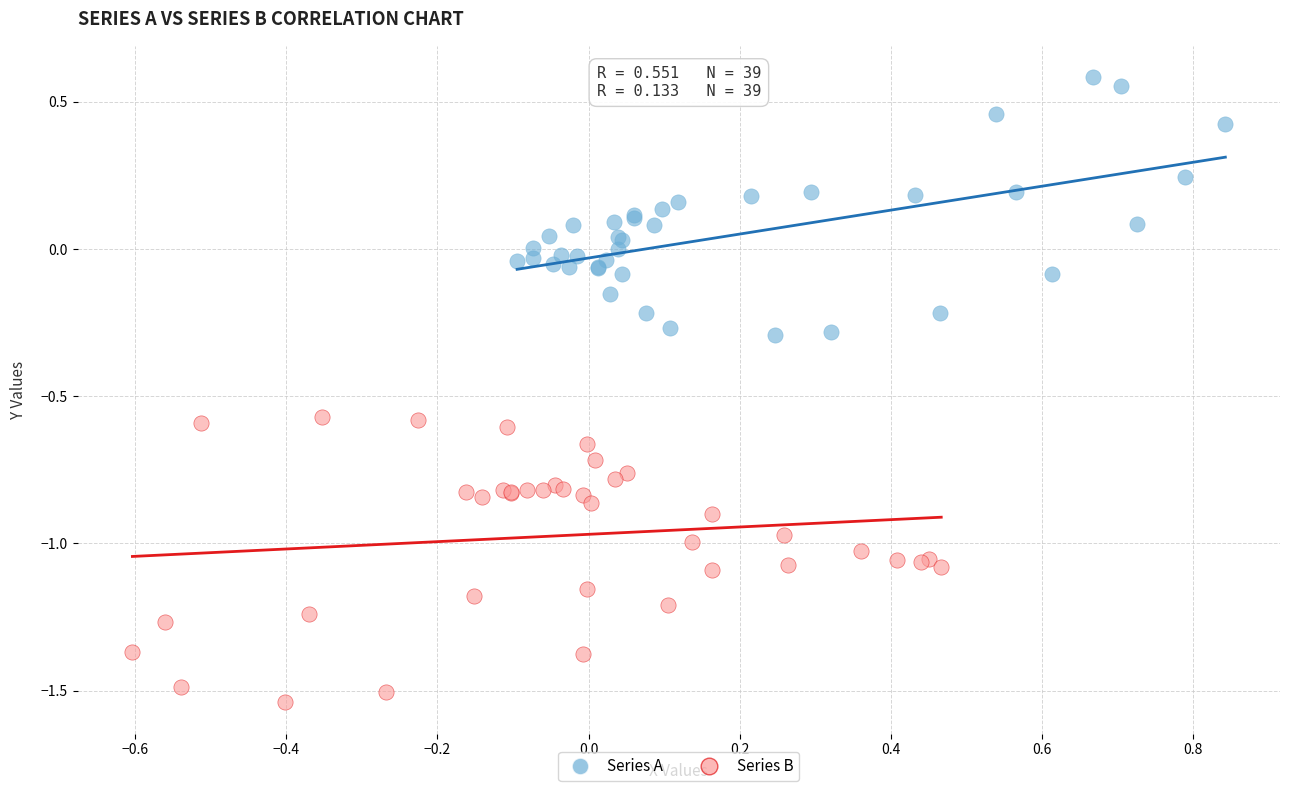

Which series contains the highest Y value?

Series A